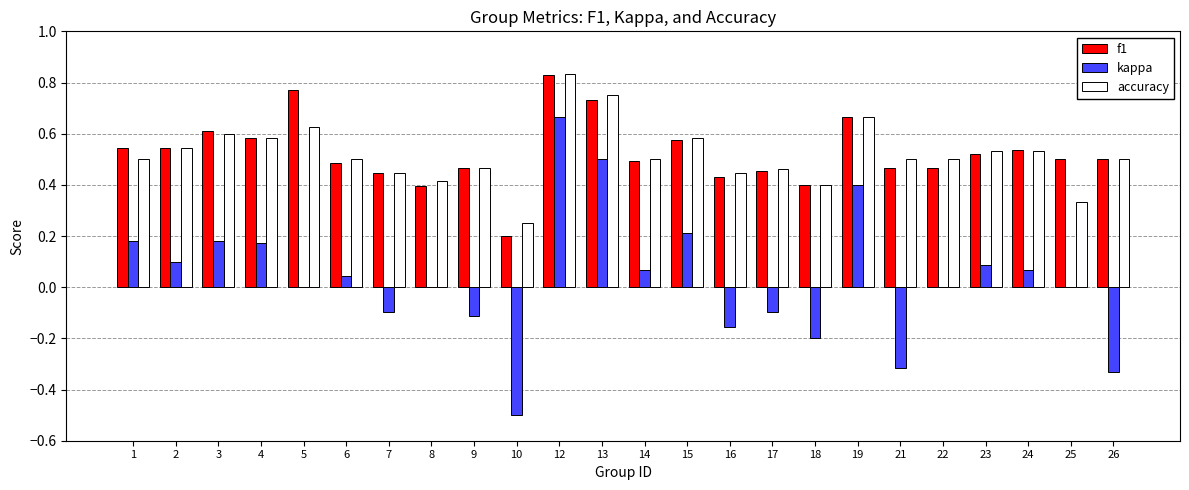

Are the bars grouped side by side (vs. stacked)?

Yes